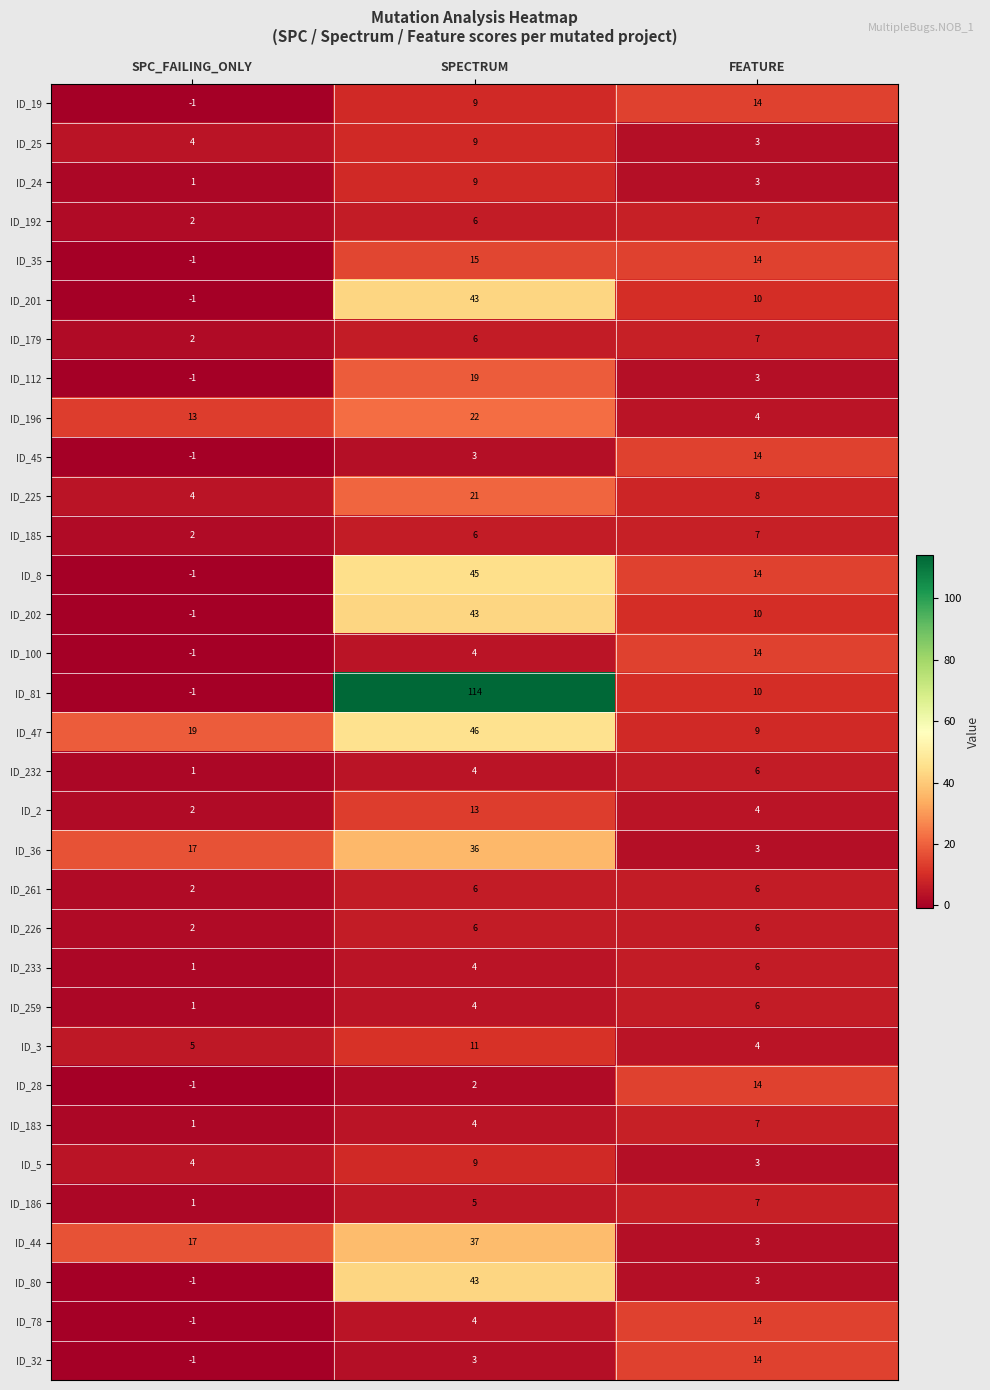

List the labels in order of ID_183 value, largest first.

FEATURE, SPECTRUM, SPC_FAILING_ONLY